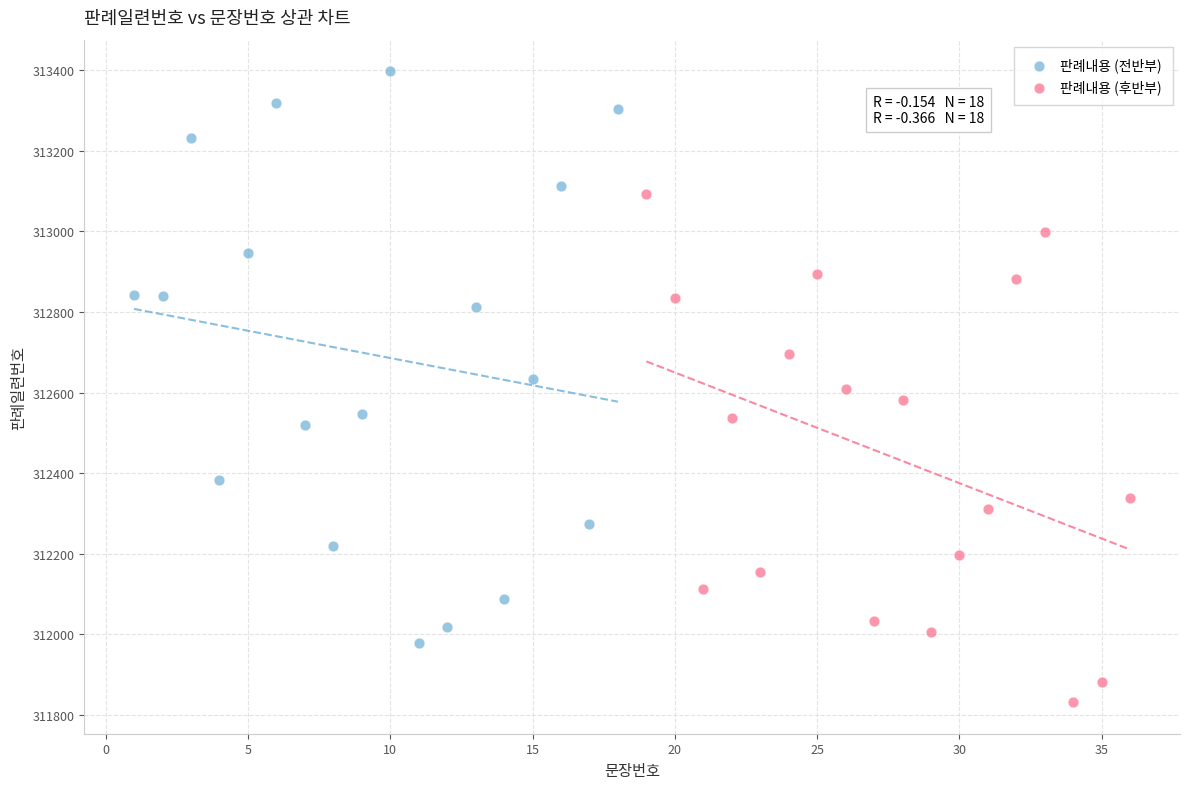

Which series contains the highest Y value?

판례내용 (전반부)